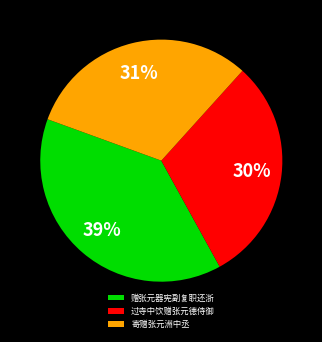

How many segments does this pie chart have?

3